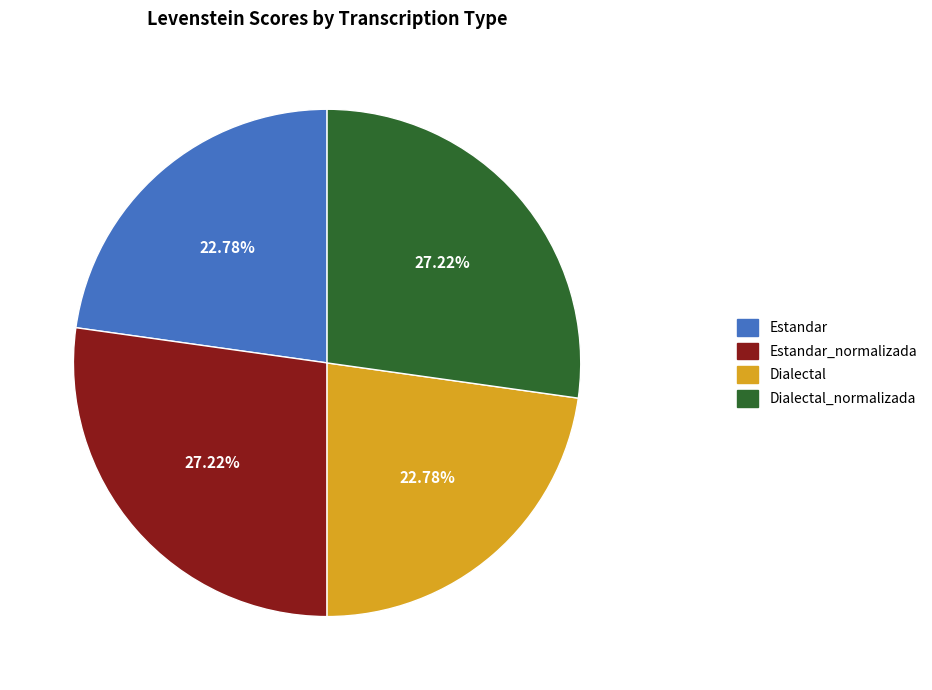

Combined, what portion of the pie is Dialectal_normalizada and Estandar_normalizada?

54.4%